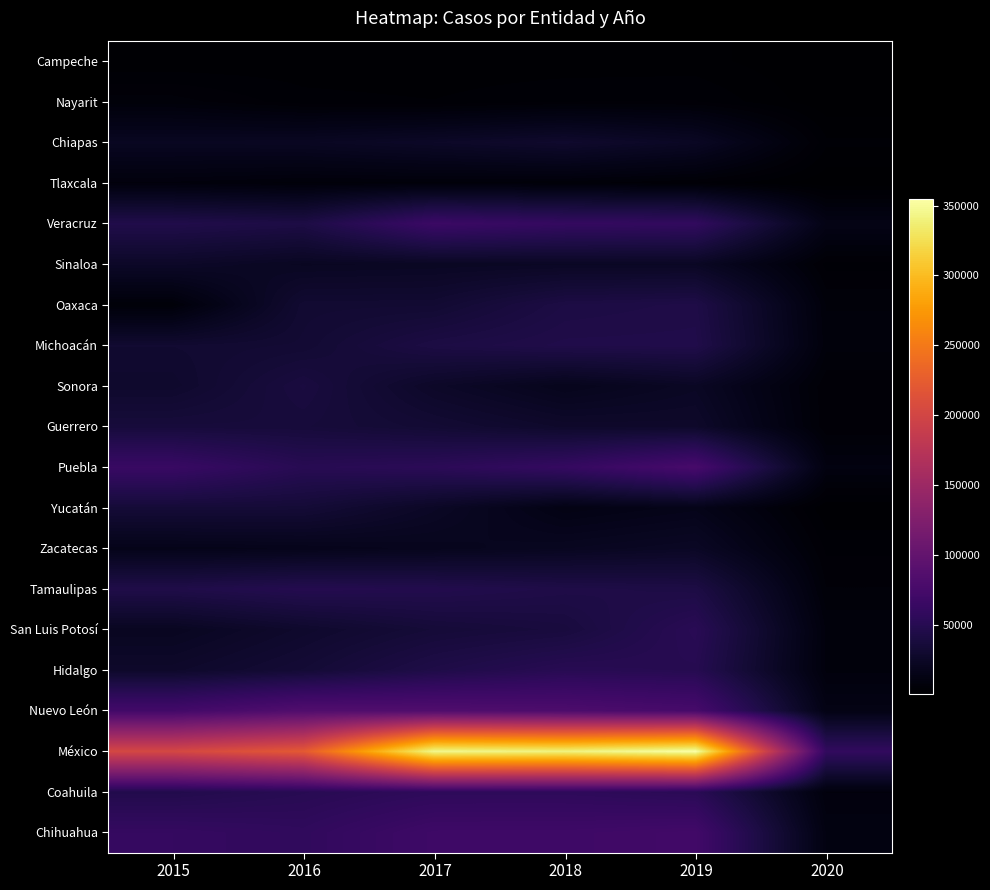

What is the difference between the highest and lowest values at 2017?

343637